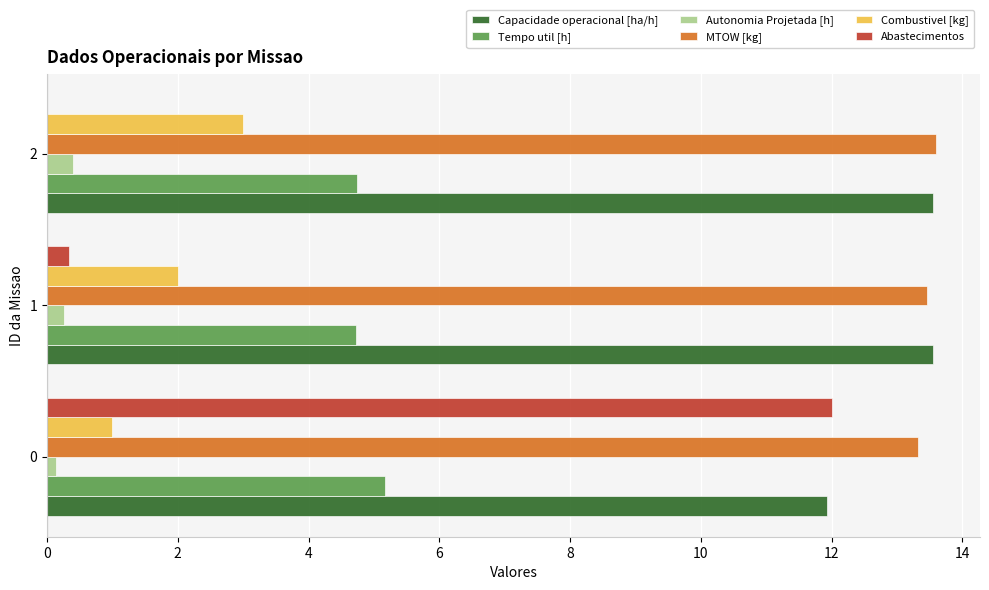

What is the highest value of the MTOW [kg] series?

13.6